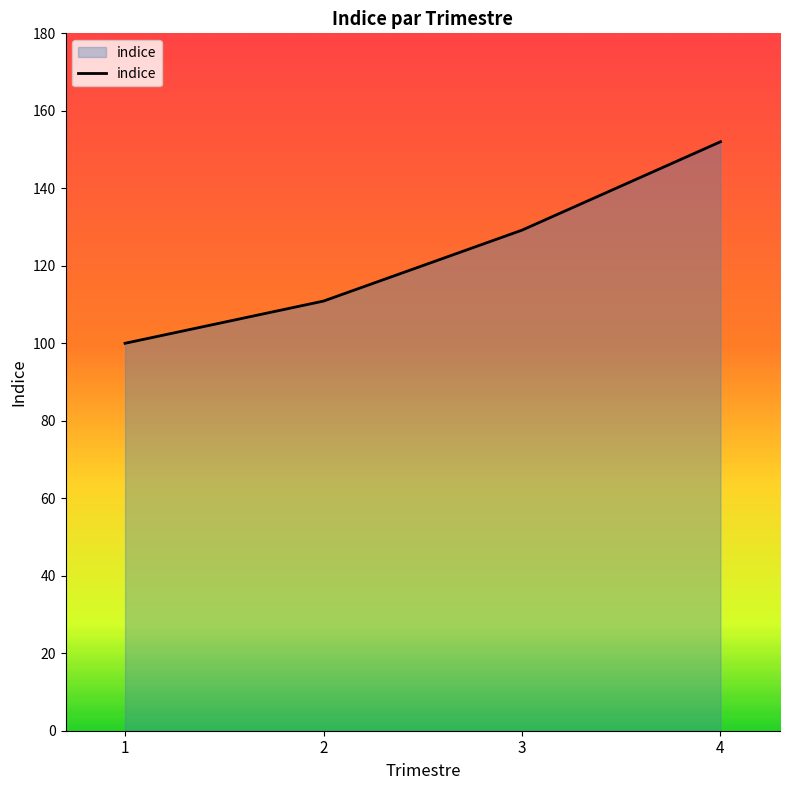

How many categories are shown in the chart?

4